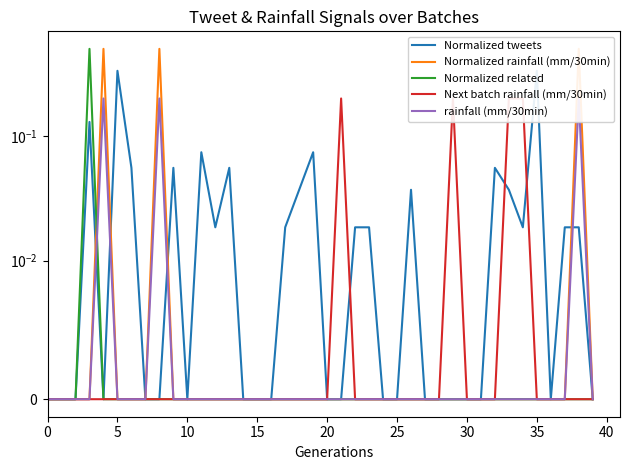

Is this an area chart (filled region under the line)?

No